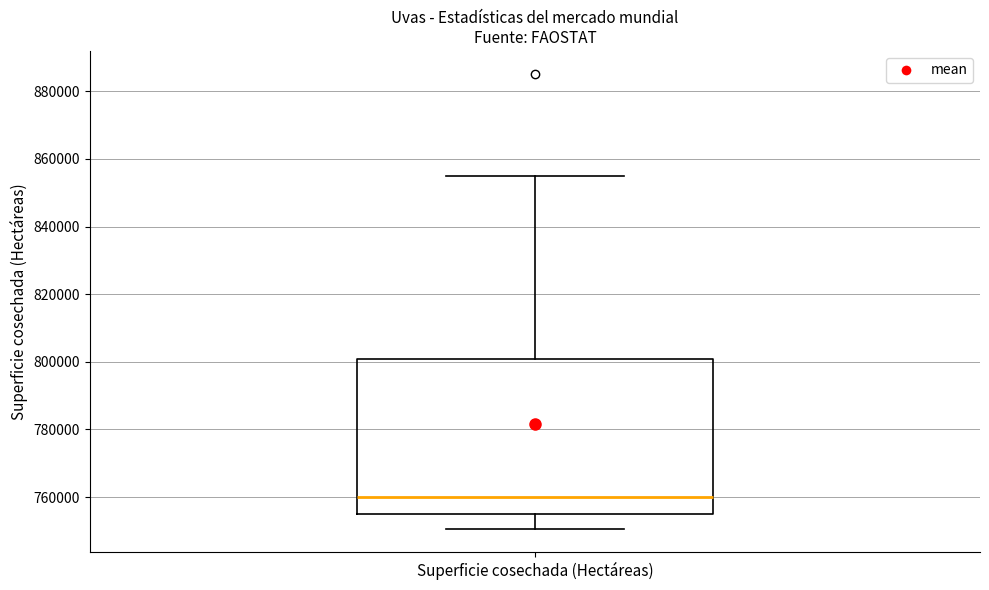

Transcribe this box plot: give where the median line is, the range the box spans, and where the two whiskers end, as read against the y-axis. The values are not printed on the chart, so give them approximately, as read against the axis.

median 760000, box 754000 to 800000, whiskers 750000 to 854000